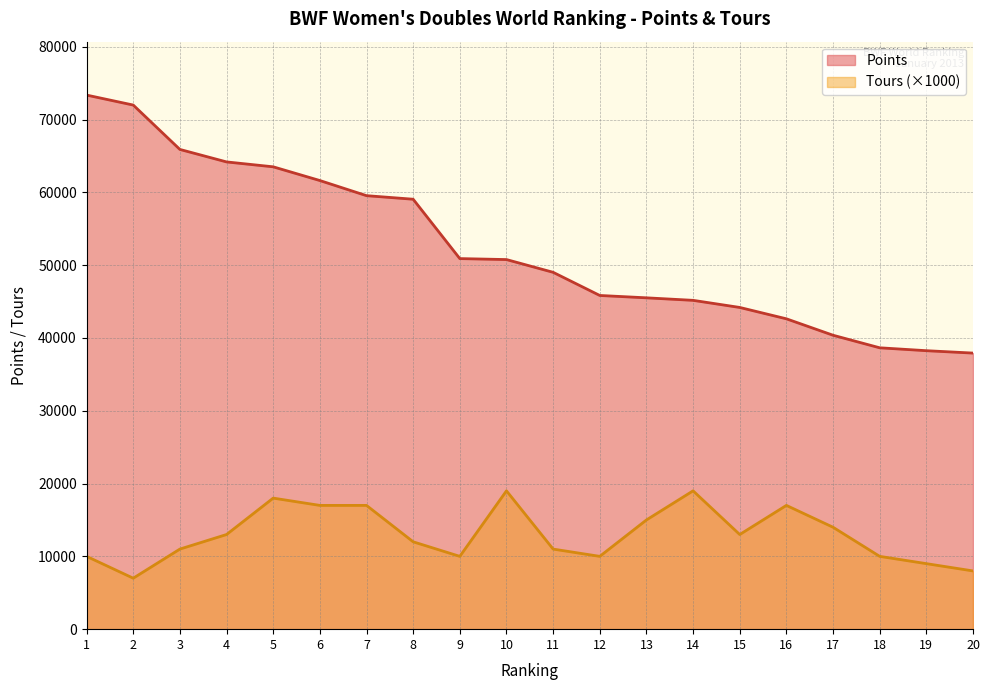

What is the average value of the Tours series?

13000.0